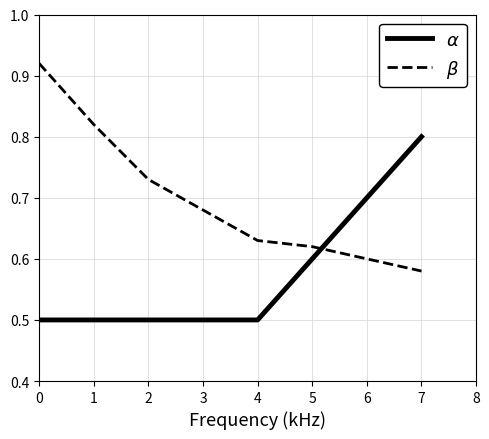

Count the number of categories in the chart.

8